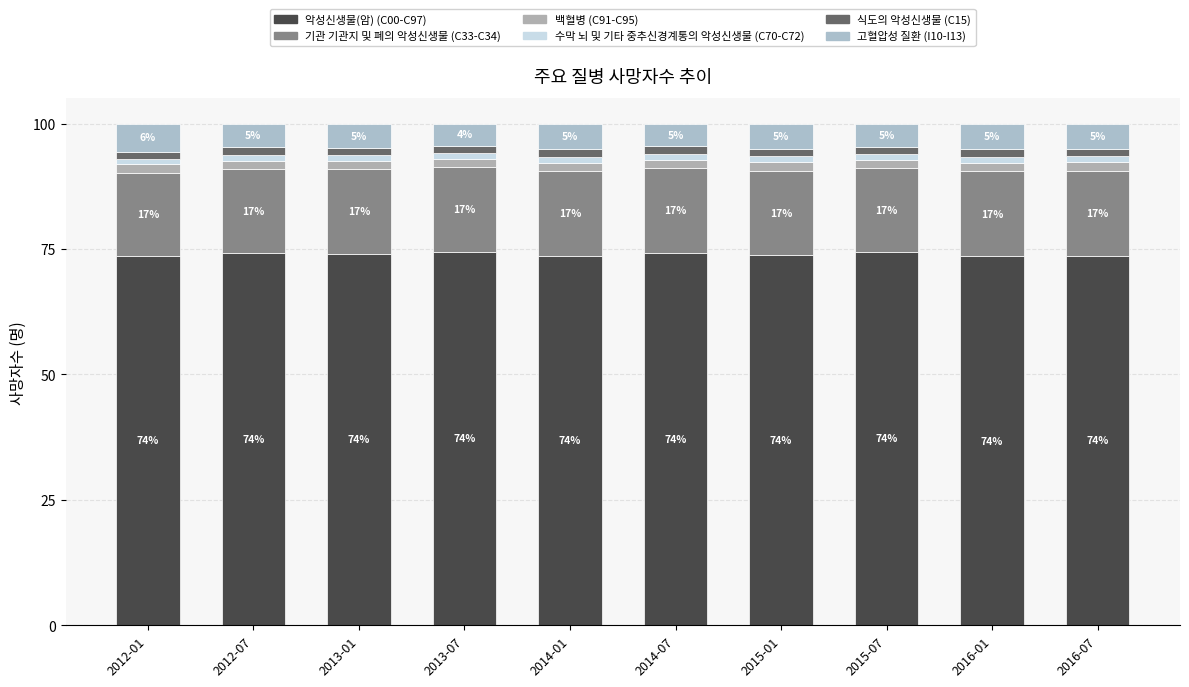

What is the value of the 악성신생물(암) (C00-C97) bar at the 10th from the left?

73.6